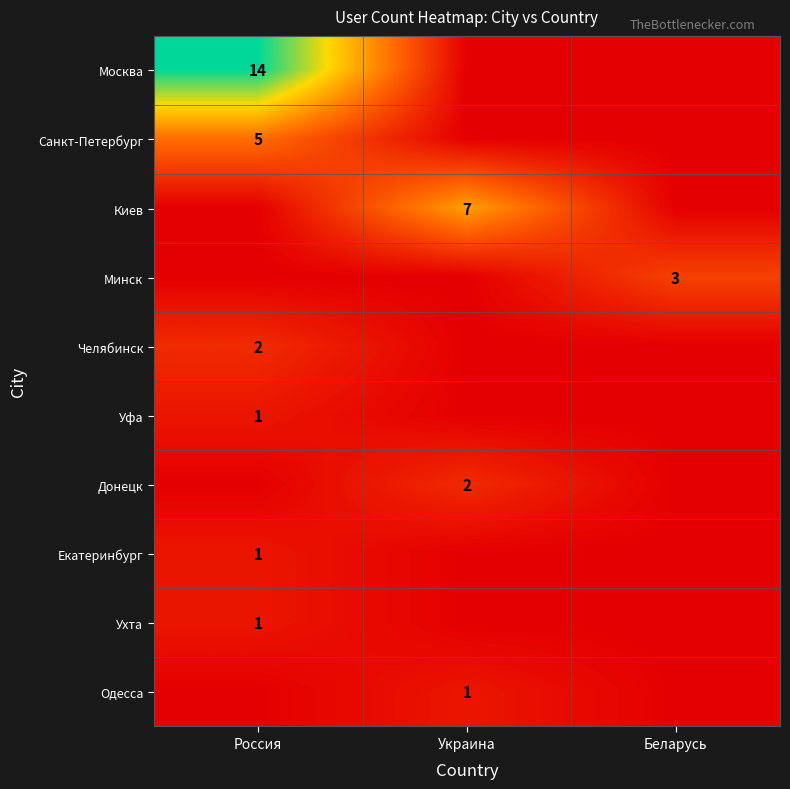

True or false: Ухта has a value of 2 at Россия.

False